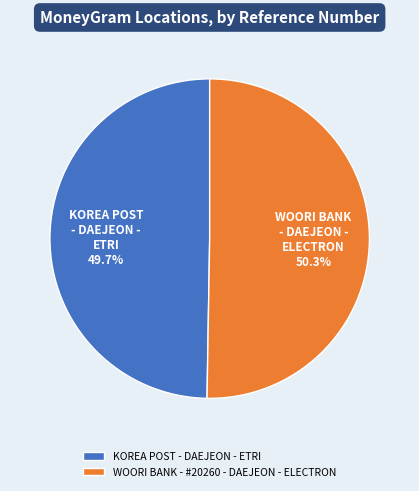

Count the number of slices in the pie.

2